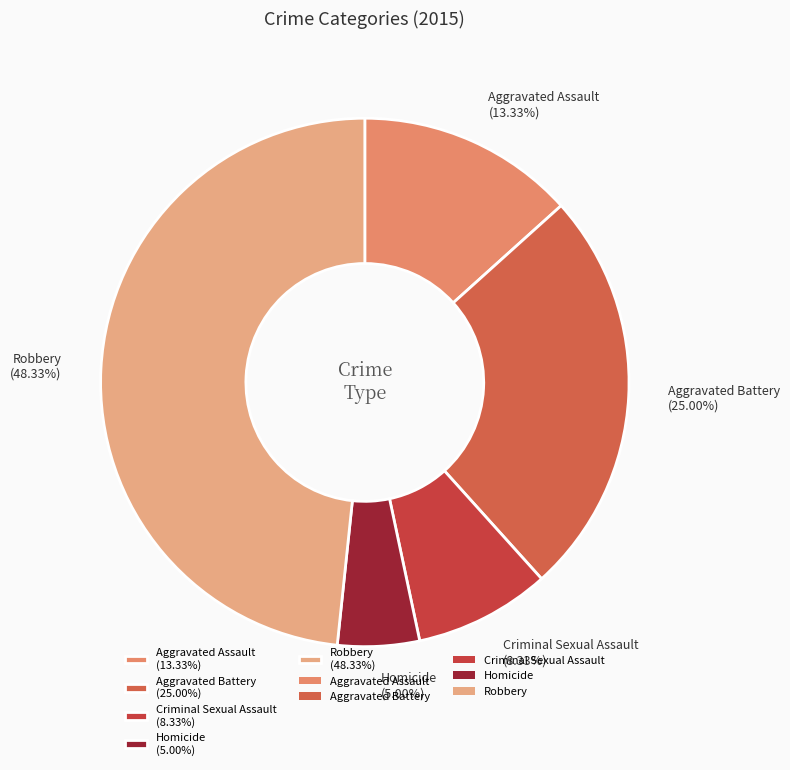

To the nearest percent, what is the difference between the Aggravated Assault and Homicide slice percentages?

8%